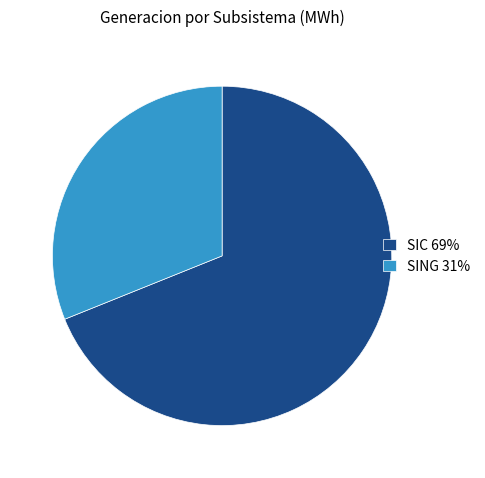

What is the largest slice in the pie chart?

SIC